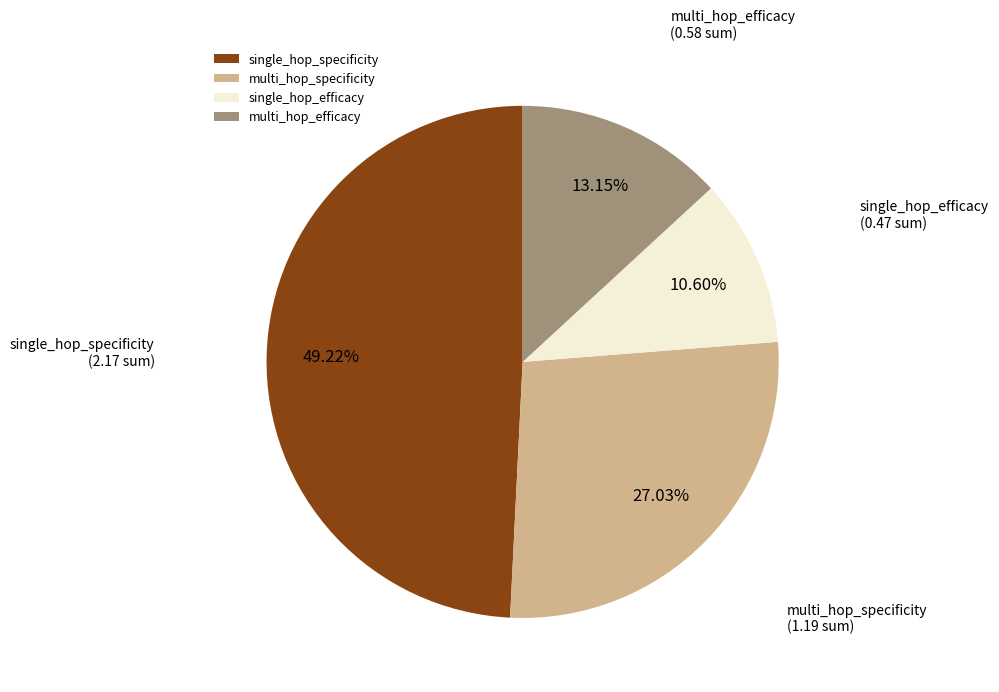

To the nearest percent, what is the combined percentage of multi_hop_efficacy and single_hop_specificity?

62%